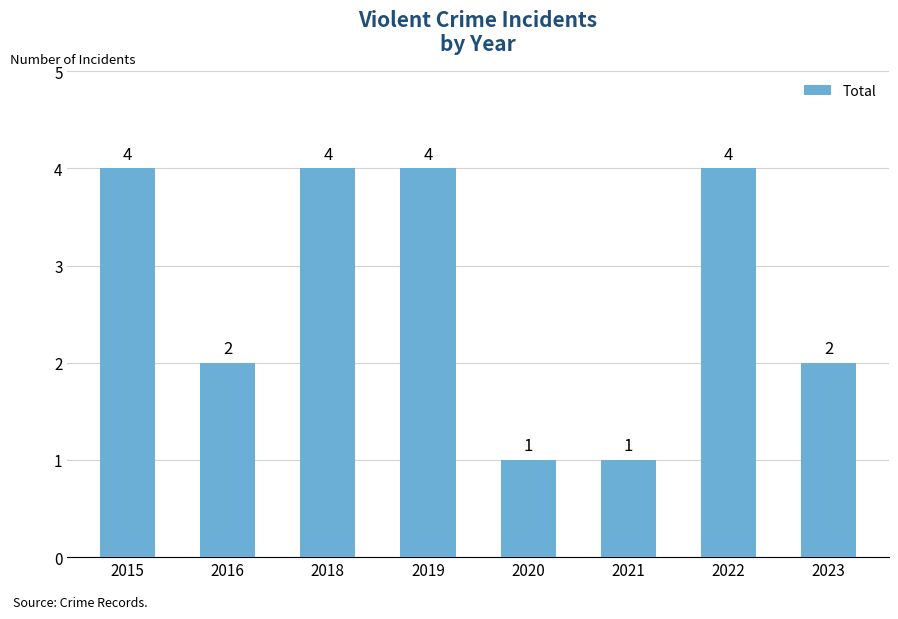

What is the value of the 1st bar from the left?

4